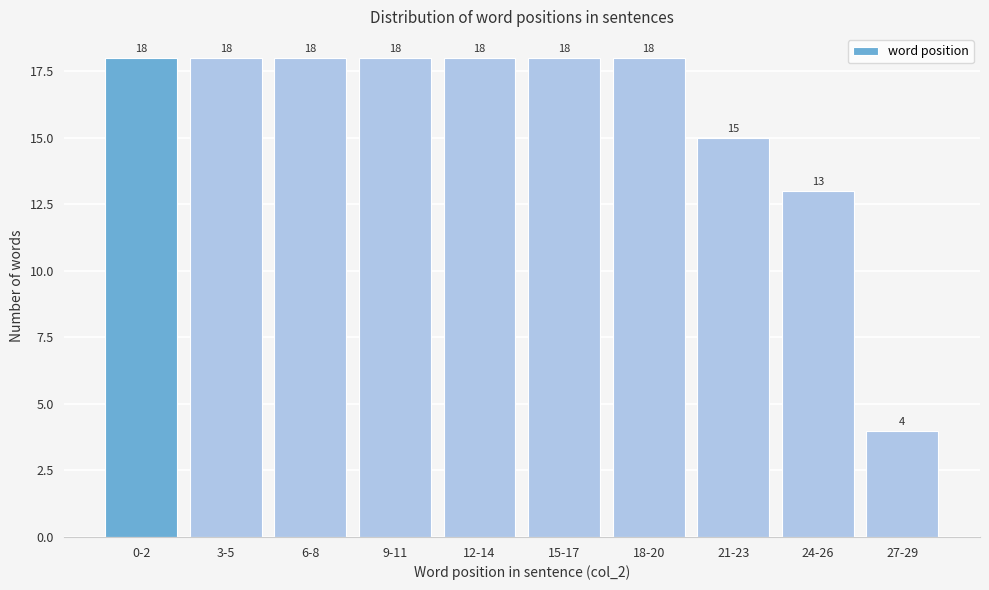

Reading right to left, what are all the values shown in this chart?

4	13	15	18	18	18	18	18	18	18